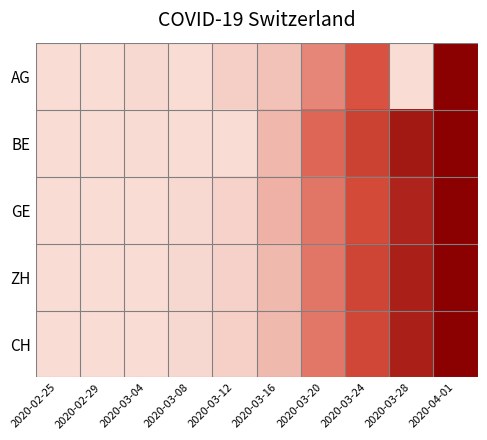

Between 2020-02-25 and 2020-03-24, which is larger?

2020-03-24